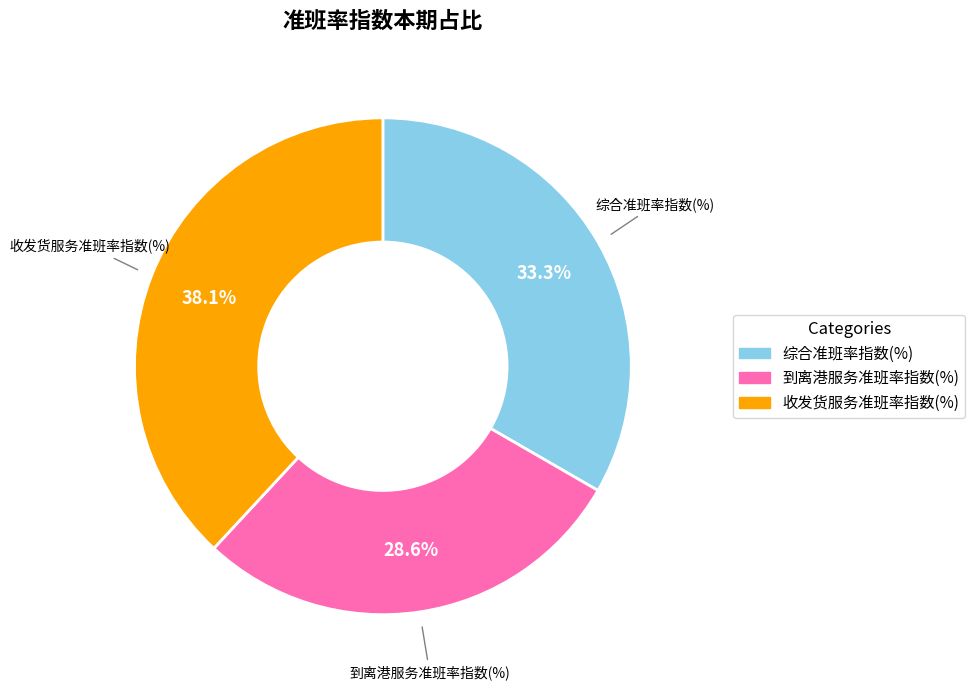

Approximately how many times larger is the value at 综合准班率指数(%) compared to 到离港服务准班率指数(%)?

1.2